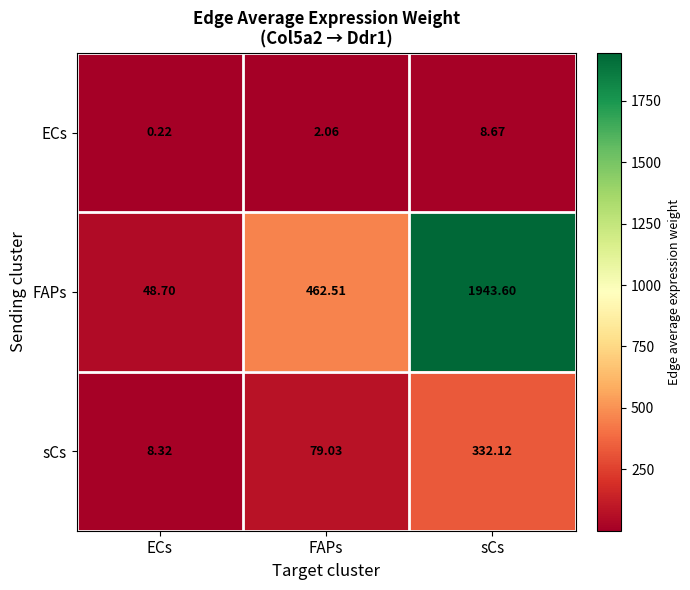

Which series has the largest range (max minus min)?

FAPs